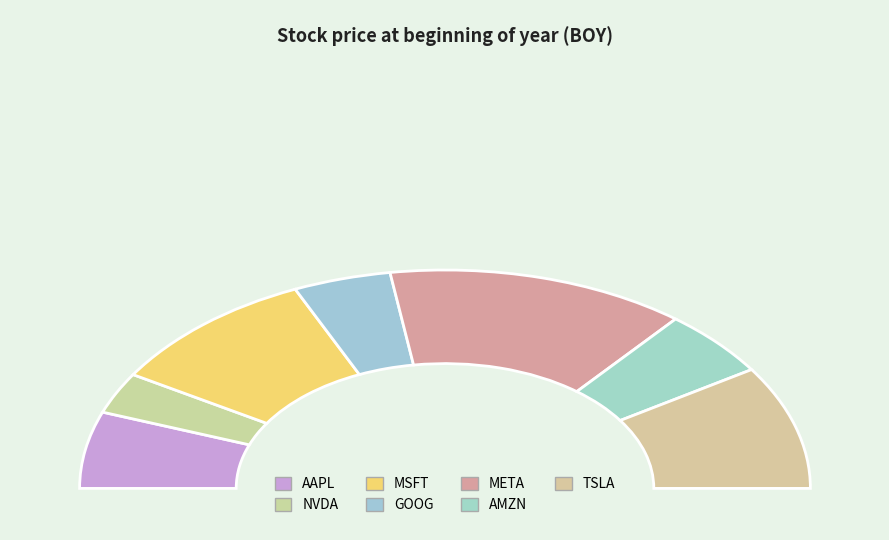

Is there any slice that represents more than half of the pie?

No